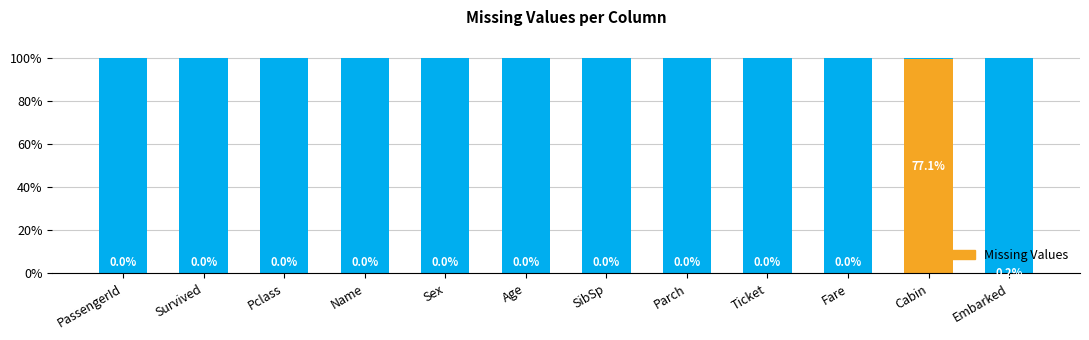

Rank the categories by value from highest to lowest.

Cabin, Embarked, PassengerId, Survived, Pclass, Name, Sex, Age, SibSp, Parch, Ticket, Fare